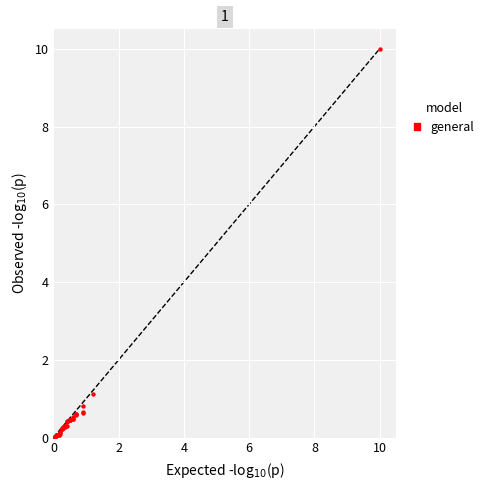

What Y value in the scatter plot is closest to 5?

1.1